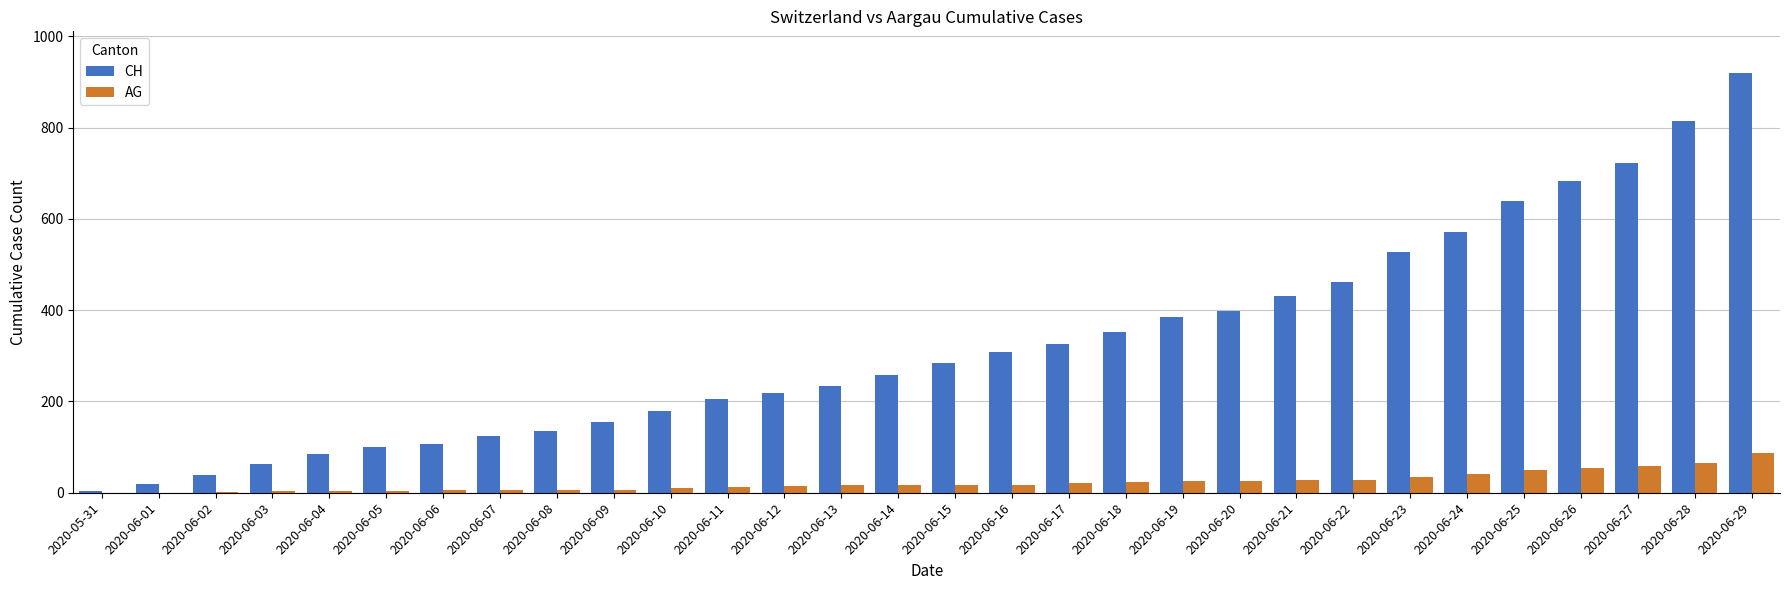

What is the total value across all series at 2020-06-25?

690